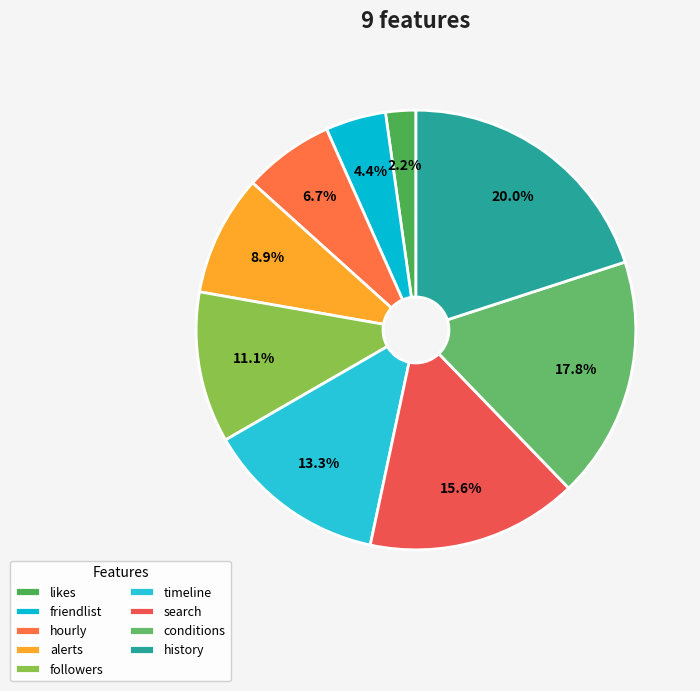

How many slices are in this pie chart?

9